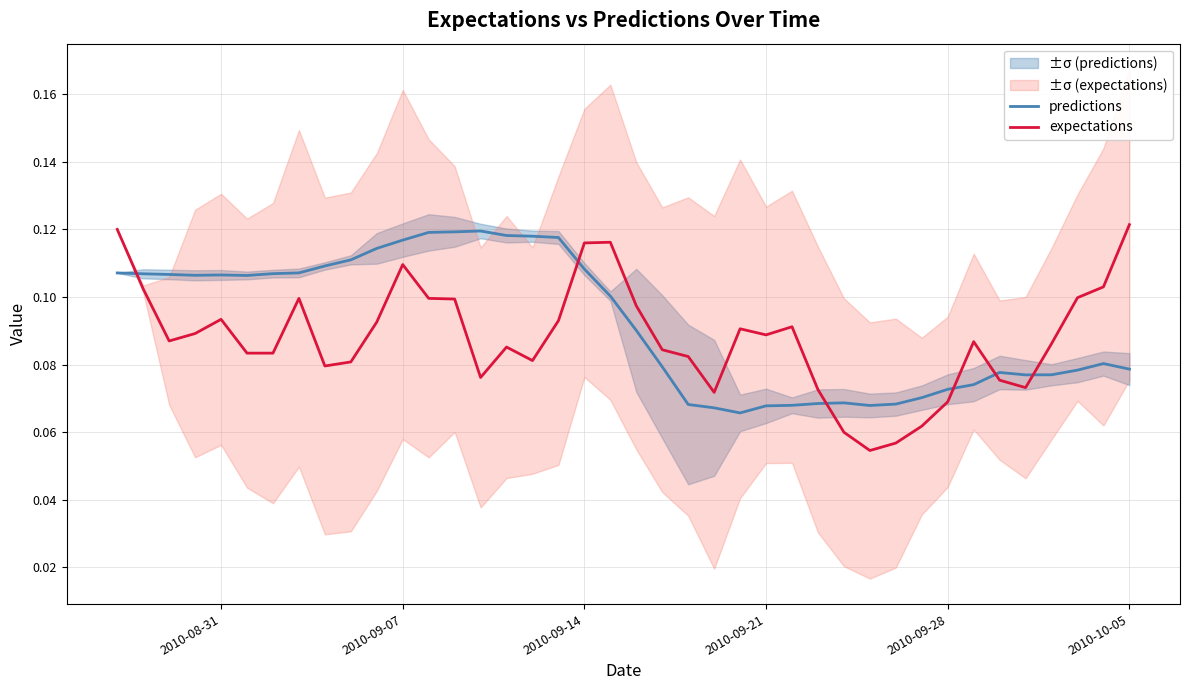

True or false: expectations and predictions intersect in this chart.

True